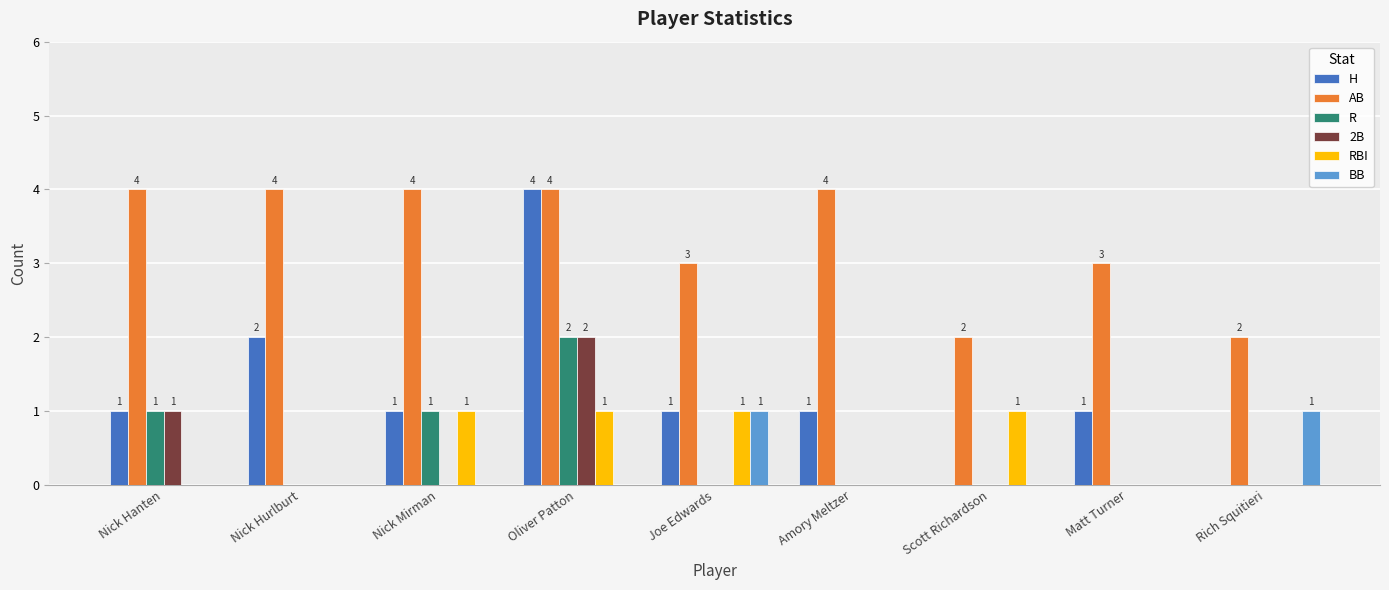

What is the difference between the H values at Rich Squitieri and Nick Mirman?

1